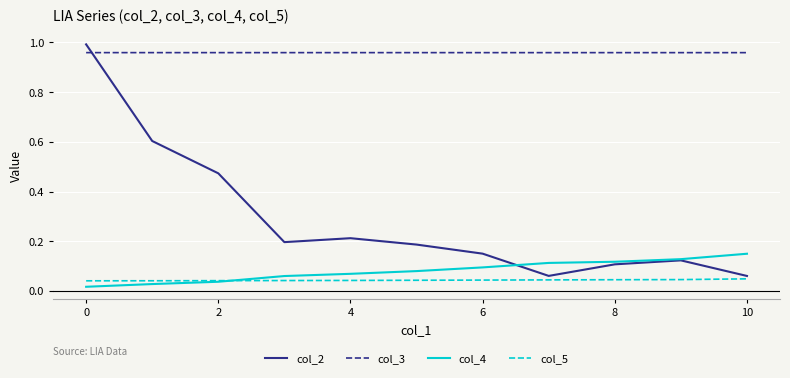

Which series has the largest range (max minus min)?

col_2